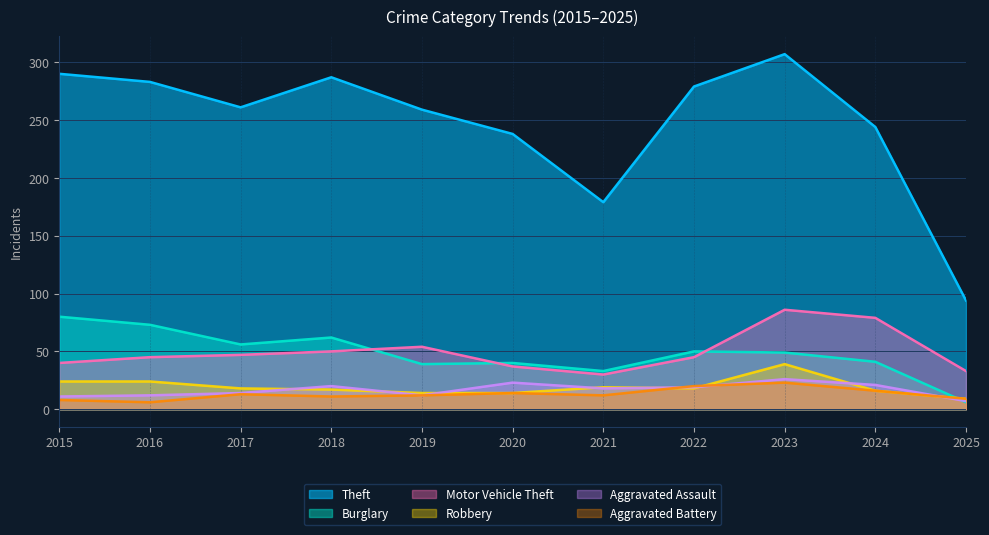

Does the chart display data point markers on the line(s)?

No